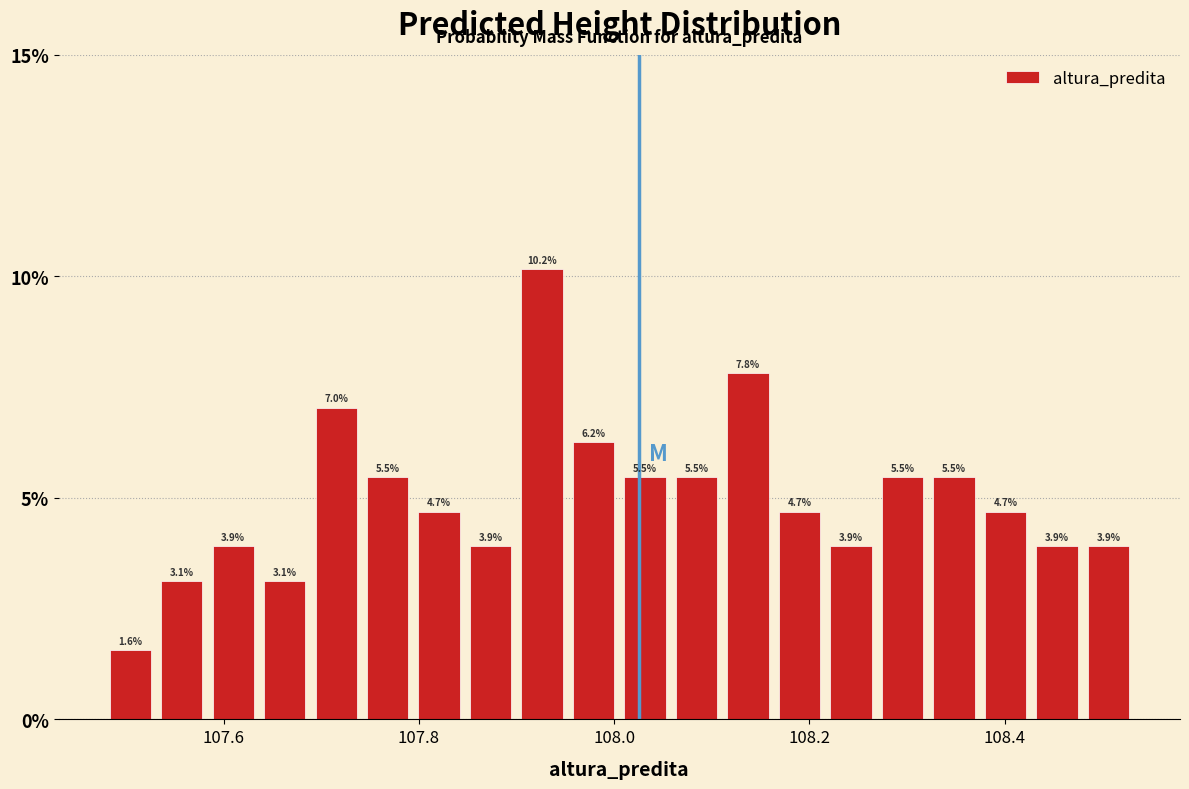

Read against the x-axis, roughly where is the centre of the tallest bar?

107.92